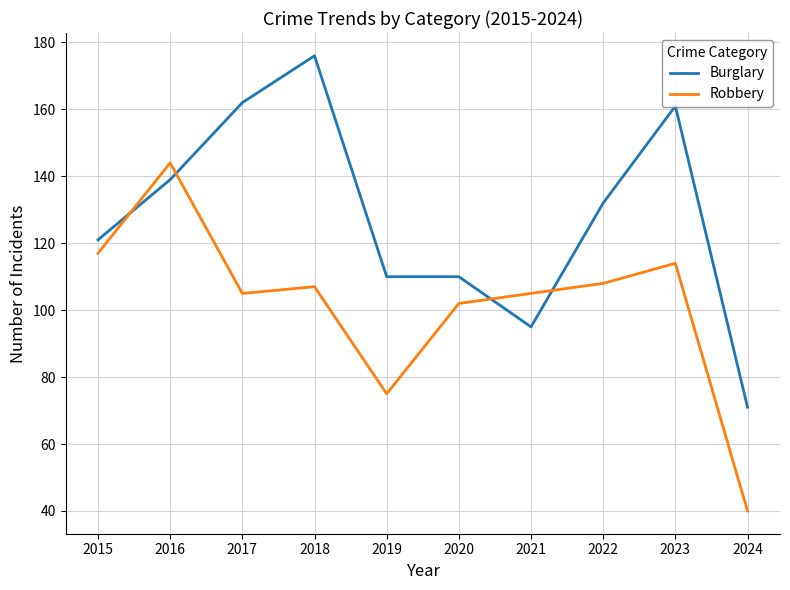

How many values in the Burglary series are below 132?

5